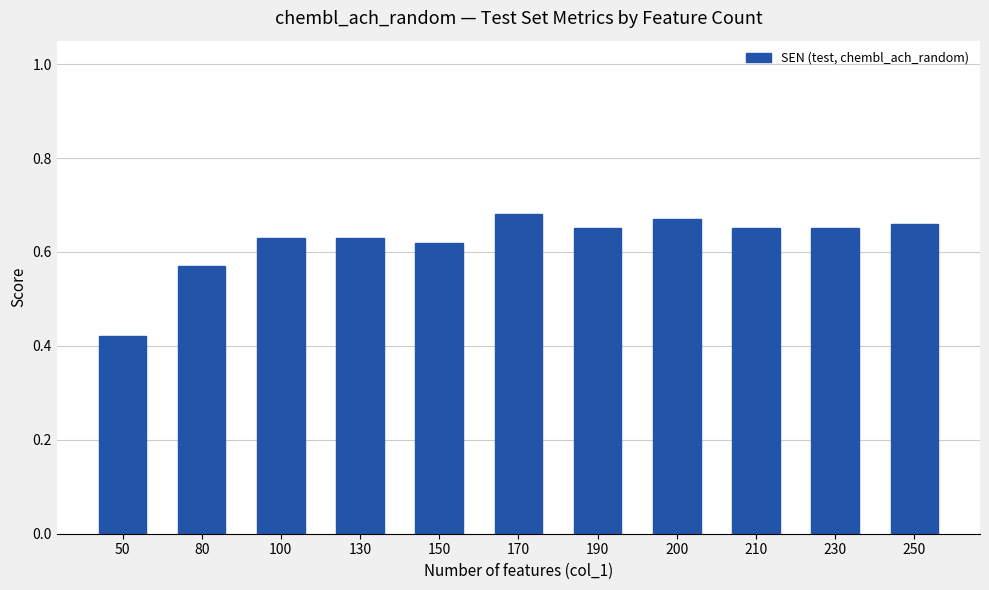

Count the number of categories in the chart.

11